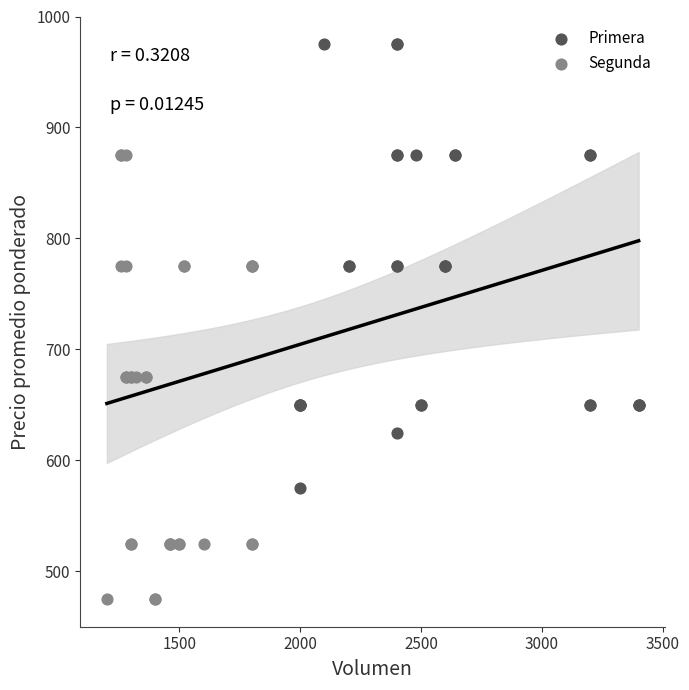

Which series contains the highest Y value?

Primera